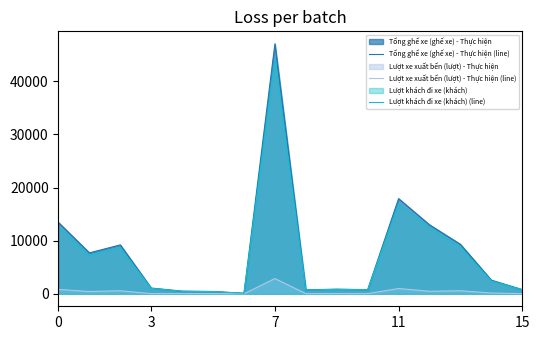

Reading right to left, transcribe all the data shown in this chart.

Tổng ghế xe (ghế xe) - Thực hiện (line): 783	2567	9311	12983	17913	775	865	748	47042	96	432	496	1078	9204	7698	13415
Lượt xe xuất bến (lượt) - Thực hiện (line): 27	145	573	474	992	31	31	22	2870	6	27	31	29	572	428	821
Lượt khách đi xe (khách) (line): 756	2422	8738	12477	16921	744	834	704	44134	90	405	465	1016	8632	7270	12594